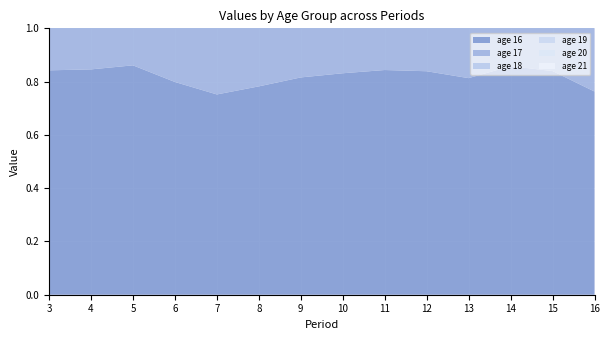

Reading left to right, extract all data points from this chart.

age 16: 0.8	0.8	0.9	0.8	0.8	0.8	0.8	0.8	0.8	0.8	0.8	0.9	0.8	0.8
age 17: 0.8	0.6	0.7	0.7	0.7	0.7	0.7	0.8	0.7	0.7	0.7	0.7	0.7	0.7
age 18: 0.5	0.5	0.5	0.5	0.5	0.5	0.5	0.5	0.5	0.5	0.5	0.5	0.5	0.5
age 19: 0.4	0.4	0.3	0.4	0.4	0.4	0.4	0.4	0.4	0.4	0.4	0.4	0.3	0.3
age 20: 0.3	0.3	0.3	0.3	0.4	0.3	0.3	0.4	0.4	0.3	0.3	0.3	0.3	0.3
age 21: 0.2	0.2	0.2	0.3	0.2	0.3	0.3	0.3	0.3	0.3	0.2	0.3	0.3	0.3